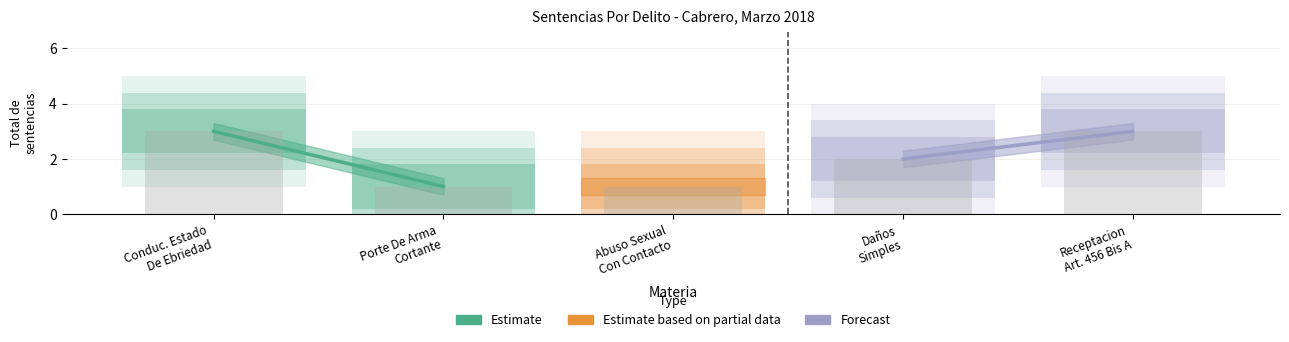

Reading left to right, transcribe all the data shown in this chart.

3	1	1	2	3